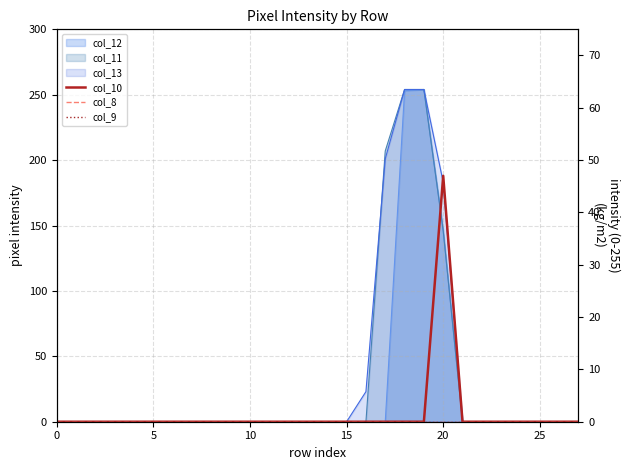

Rank the series at 9 from highest to lowest value.

col_10, col_8, col_9